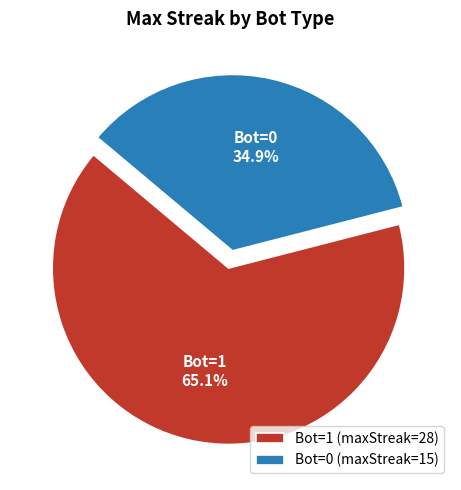

Which has a higher value, Bot=1 (maxStreak=28) or Bot=0 (maxStreak=15)?

Bot=1 (maxStreak=28)